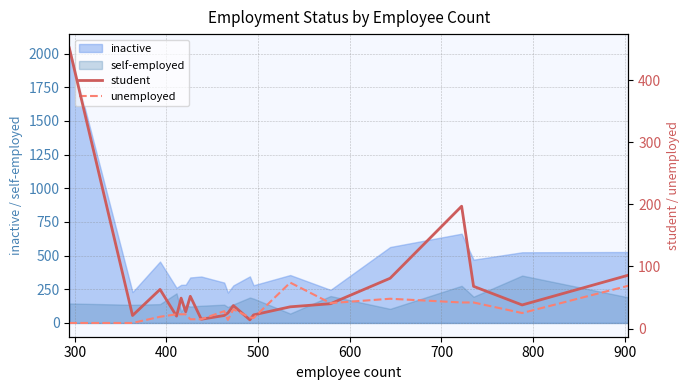

What is the maximum value for inactive?

2043